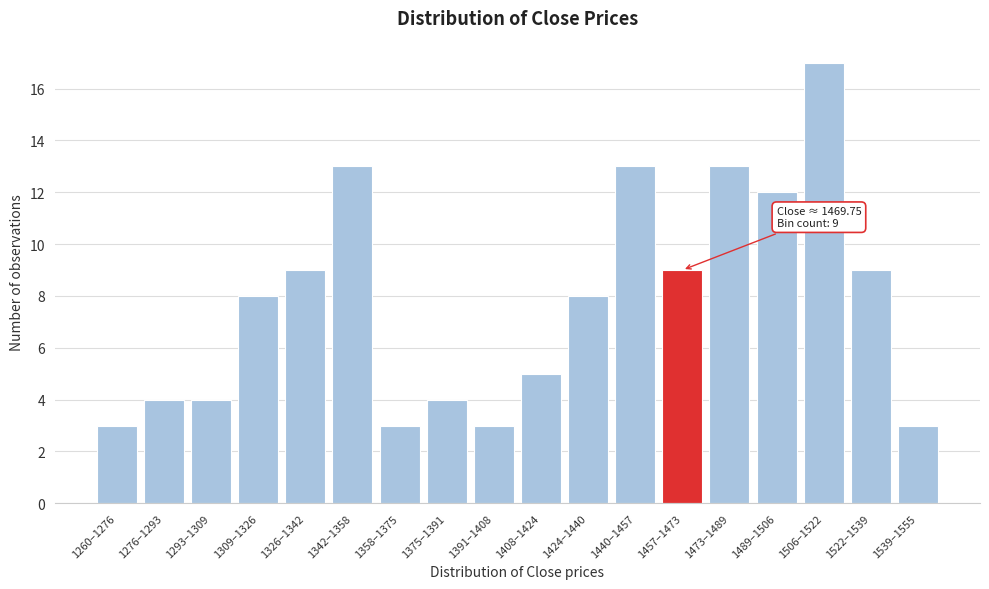

Reading left to right, list all the values displayed in this chart.

1260–1276=3	1276–1293=4	1293–1309=4	1309–1326=8	1326–1342=9	1342–1358=13	1358–1375=3	1375–1391=4	1391–1408=3	1408–1424=5	1424–1440=8	1440–1457=13	1457–1473=9	1473–1489=13	1489–1506=12	1506–1522=17	1522–1539=9	1539–1555=3